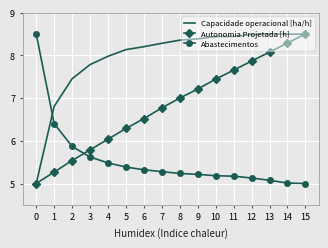

What is the maximum value for Capacidade operacional [ha/h]?

8.5